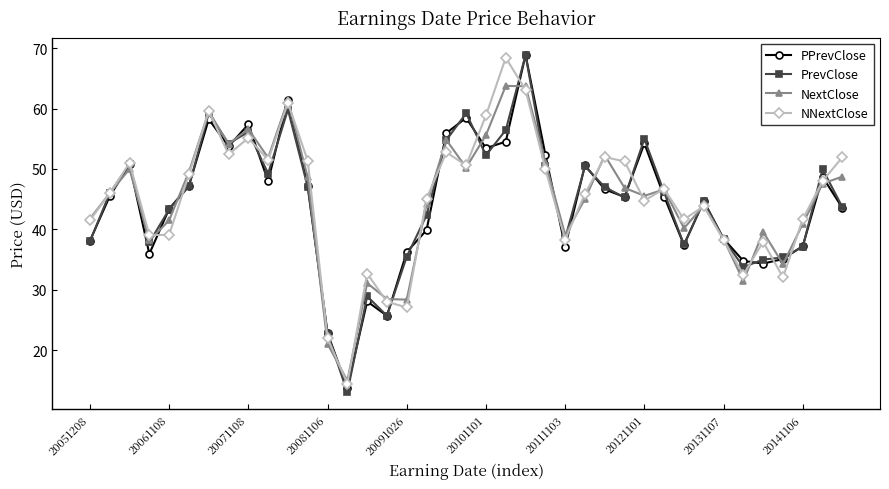

What is the value of the PrevClose point at the 35th from the left?

35.0